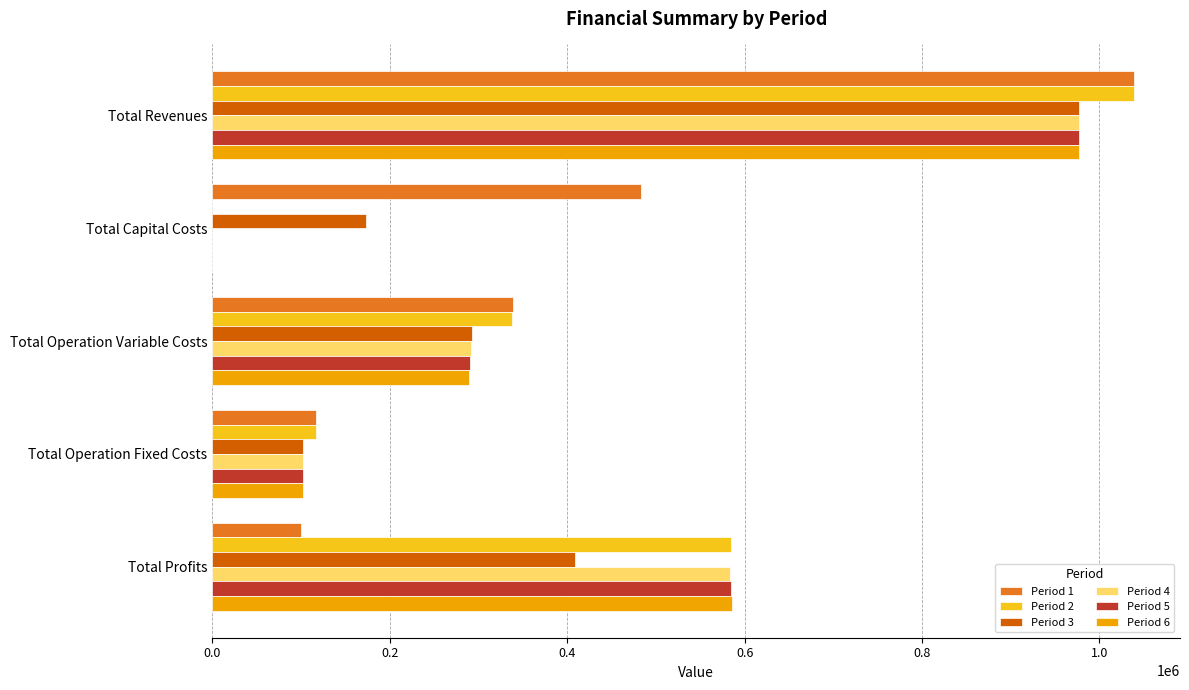

The value of Period 1 at Total Operation Fixed Costs is 28823.0. True or false?

False